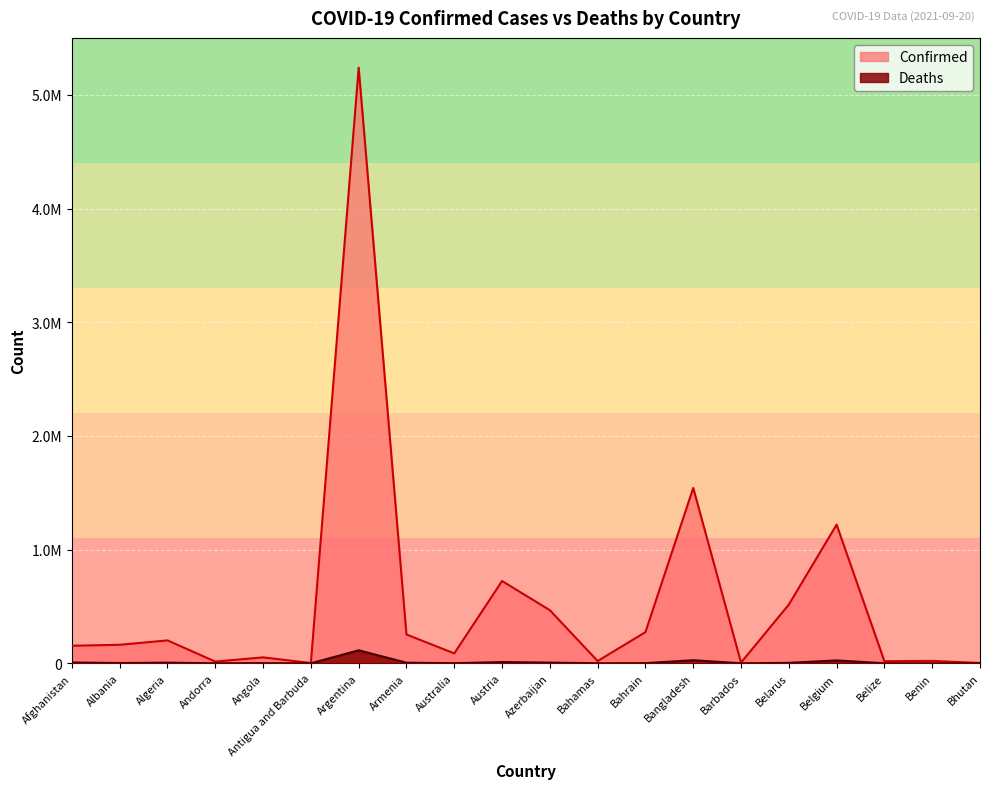

Does the chart display data point markers on the line(s)?

No